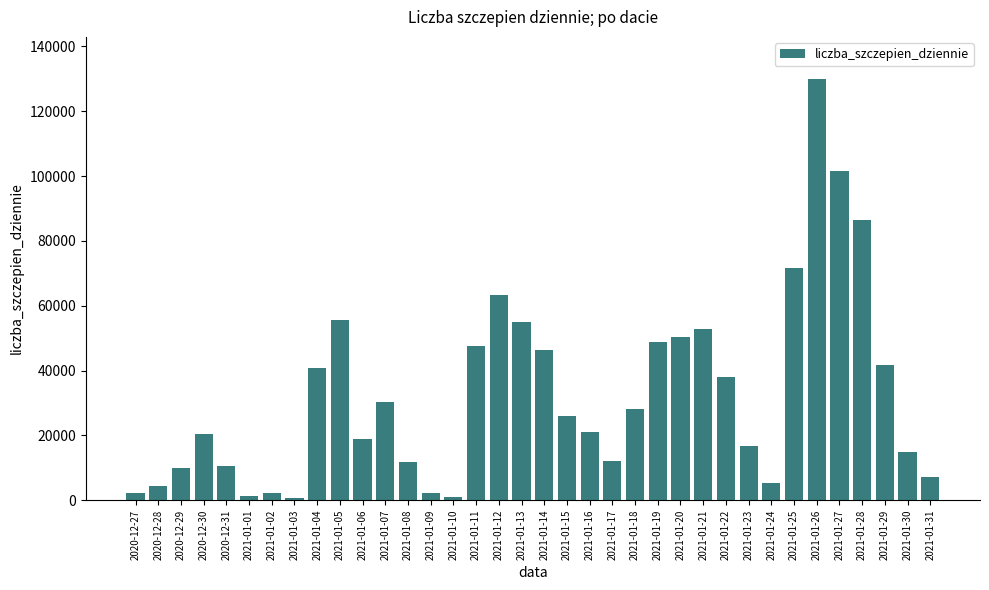

Is it true that the value at 2021-01-03 is 657?

True